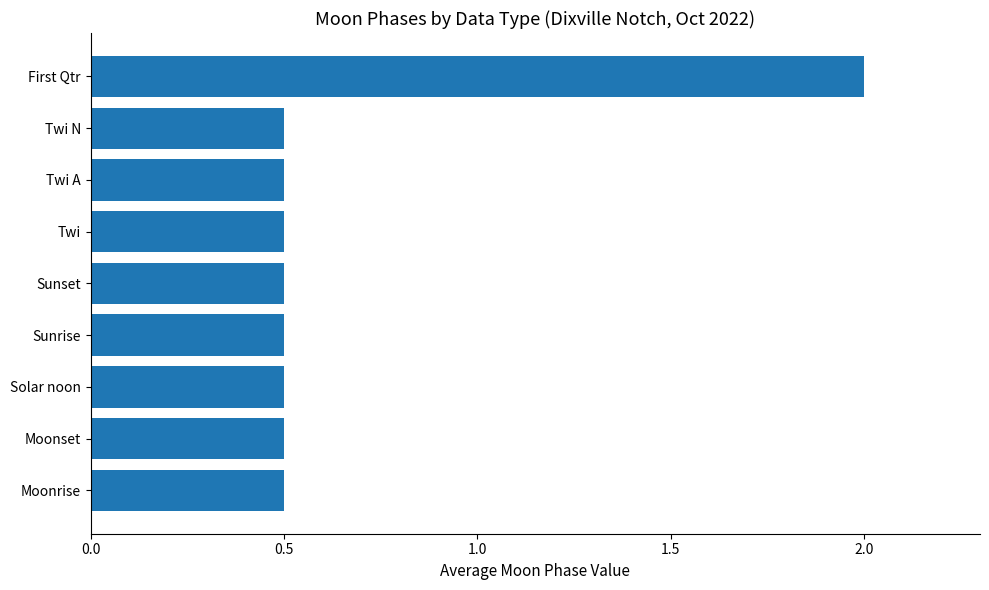

What position from the bottom is Moonset?

2